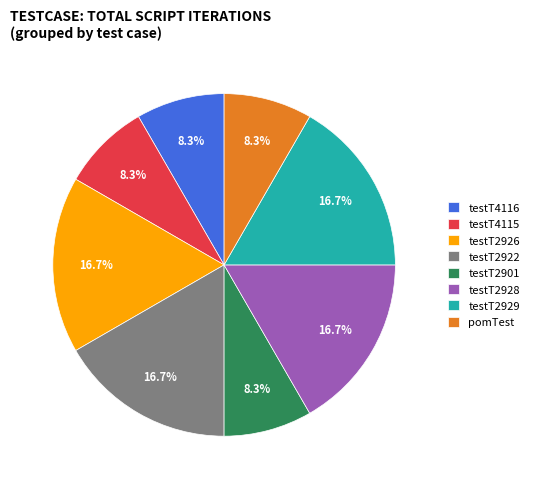

What is the ratio of the value at testT4115 to the value at testT2929?

0.5